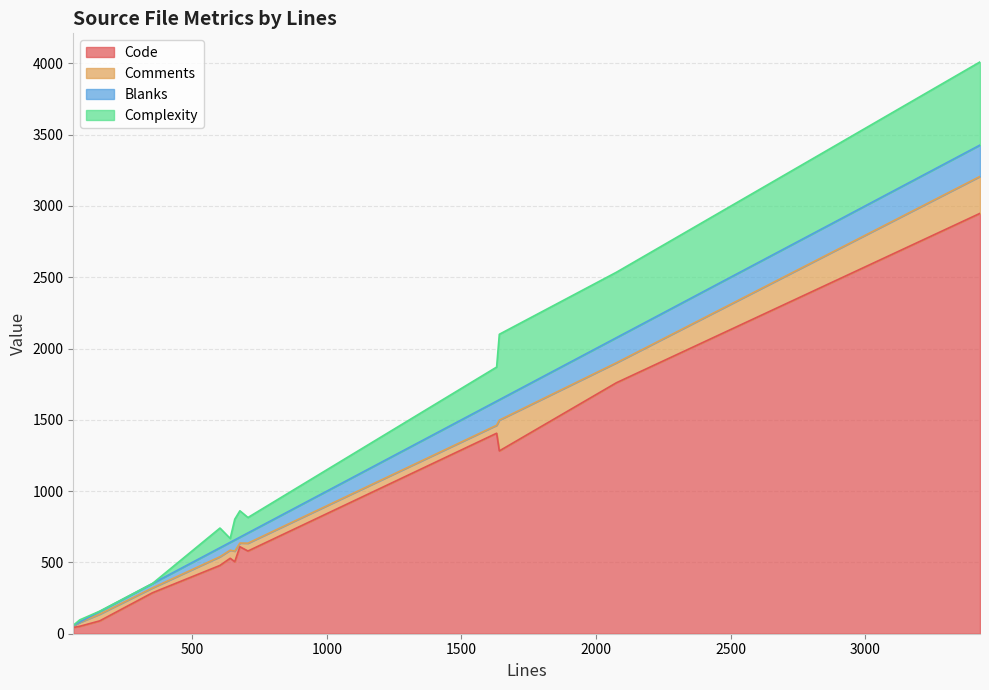

How many distinct data groups are displayed?

4